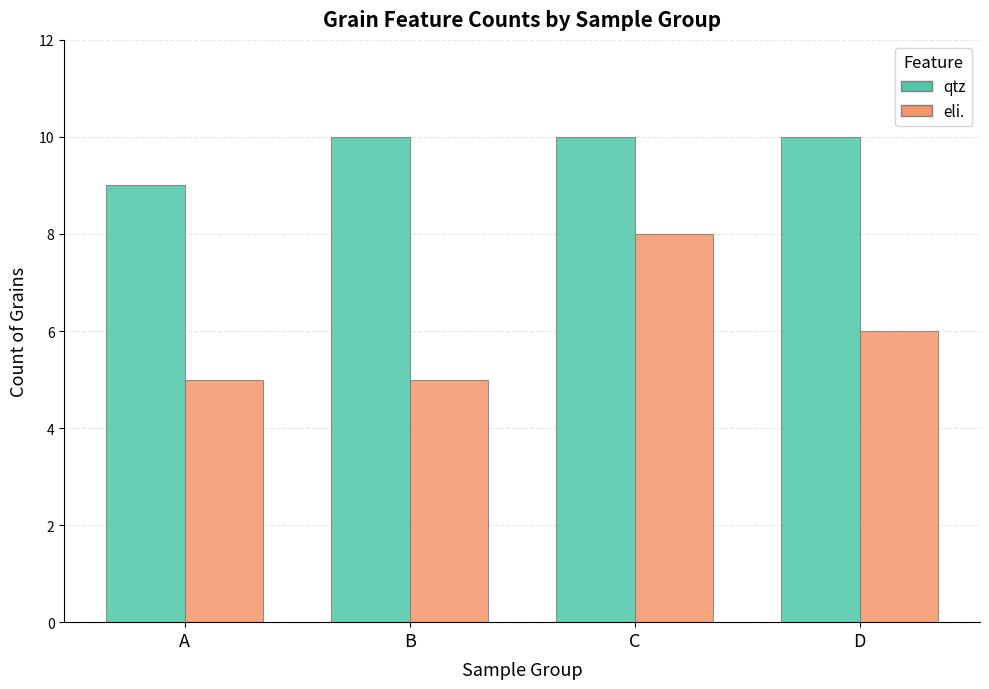

What is the approximate value of eli. at B?

5